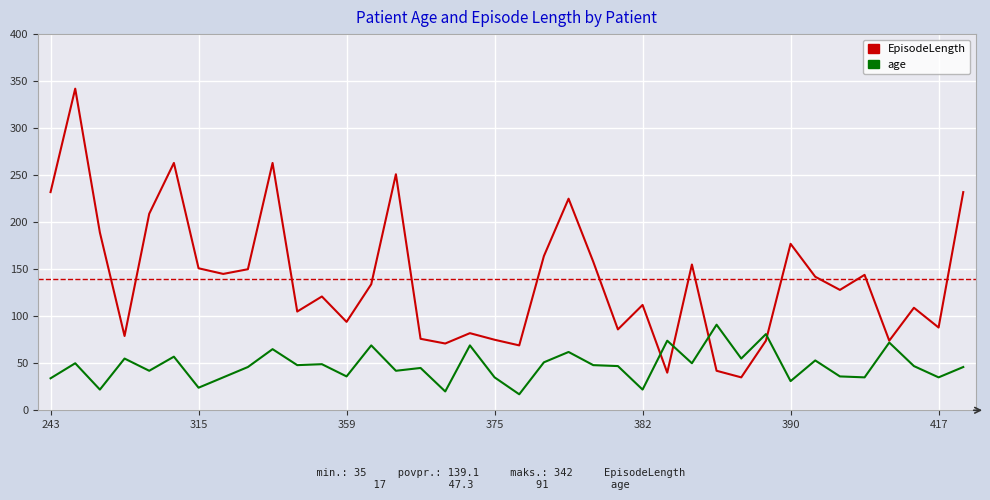

After their last crossing, which series has the higher values: EpisodeLength or age?

EpisodeLength